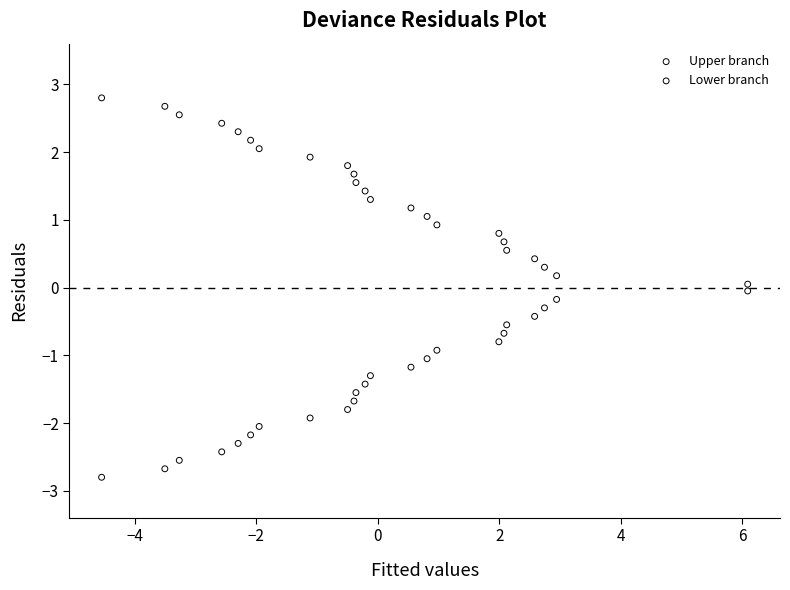

Which series contains the highest Y value?

Upper branch